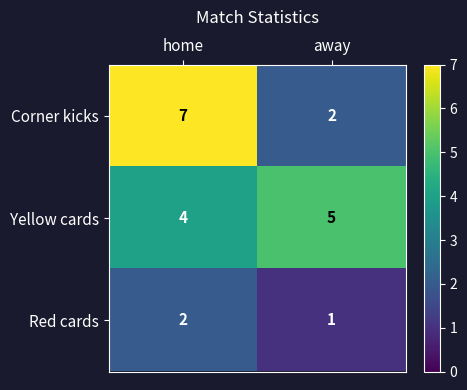

Between home and away, which series saw the biggest shift?

Corner kicks